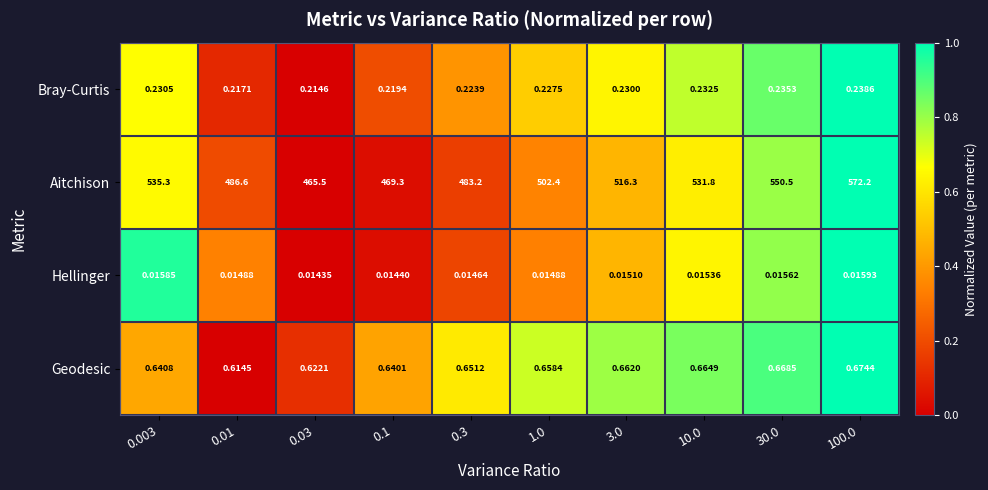

Is the value of Bray-Curtis at 100.0 greater than the value of Aitchison at 3.0?

No